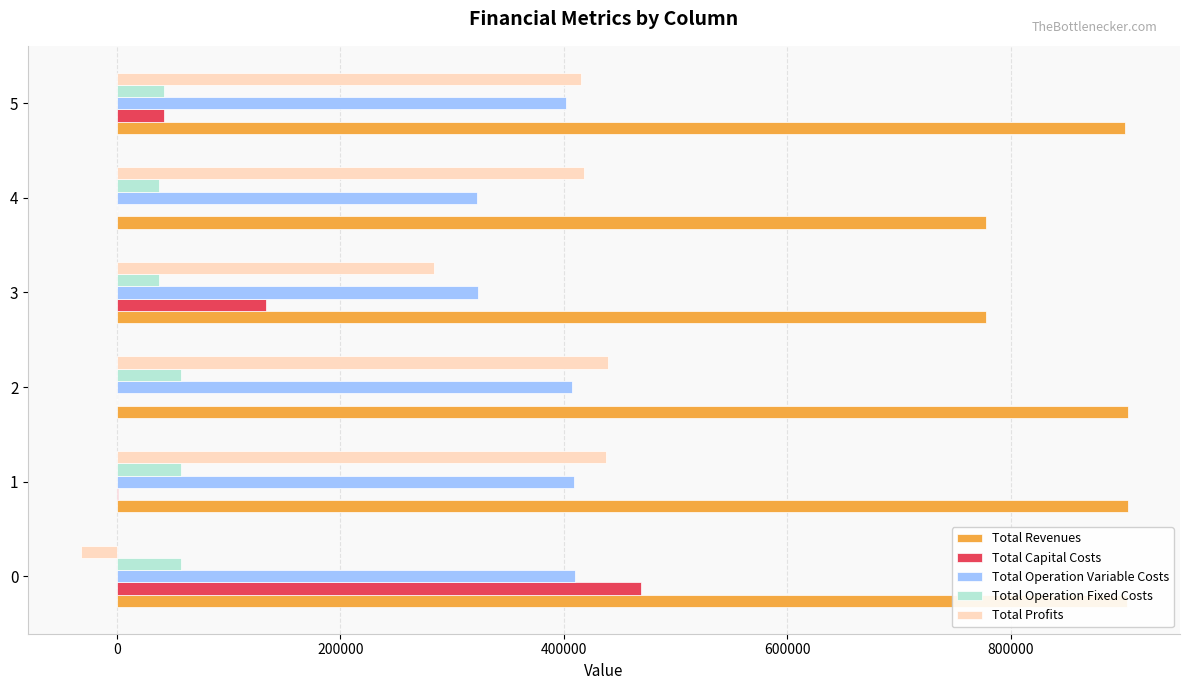

True or false: Total Capital Costs has a value of 468873.0 at 0.

True